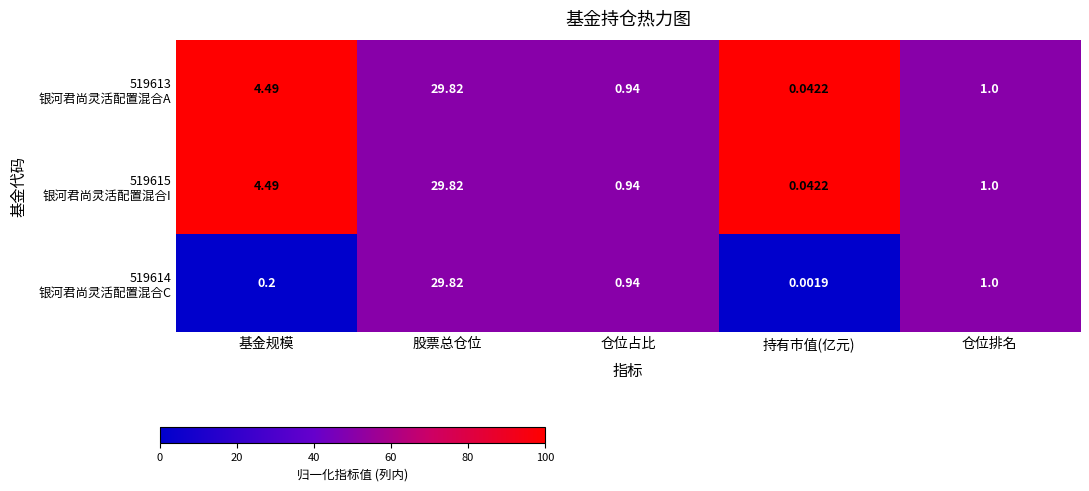

Which label corresponds to the smallest value in the chart?

持有市值(亿元)